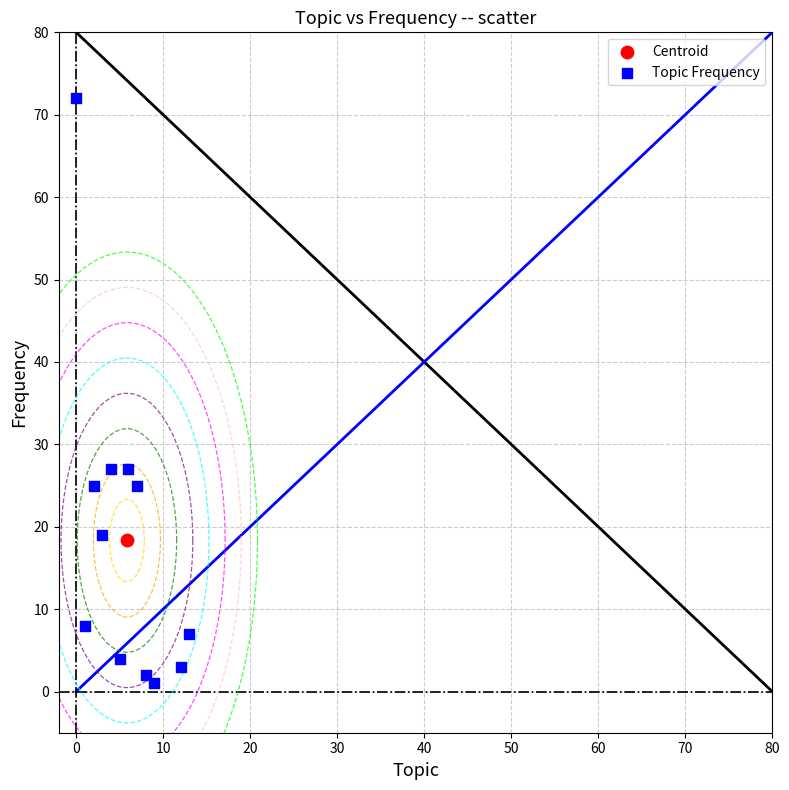

What are all the series names shown in the legend?

Centroid, Topic Frequency